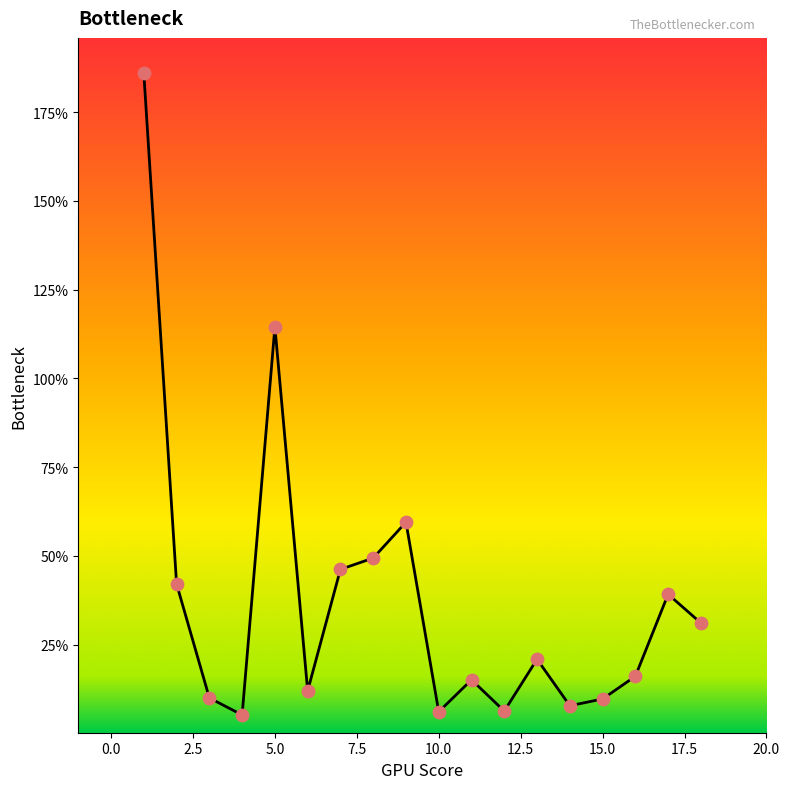

What is the greatest value displayed?

185.9